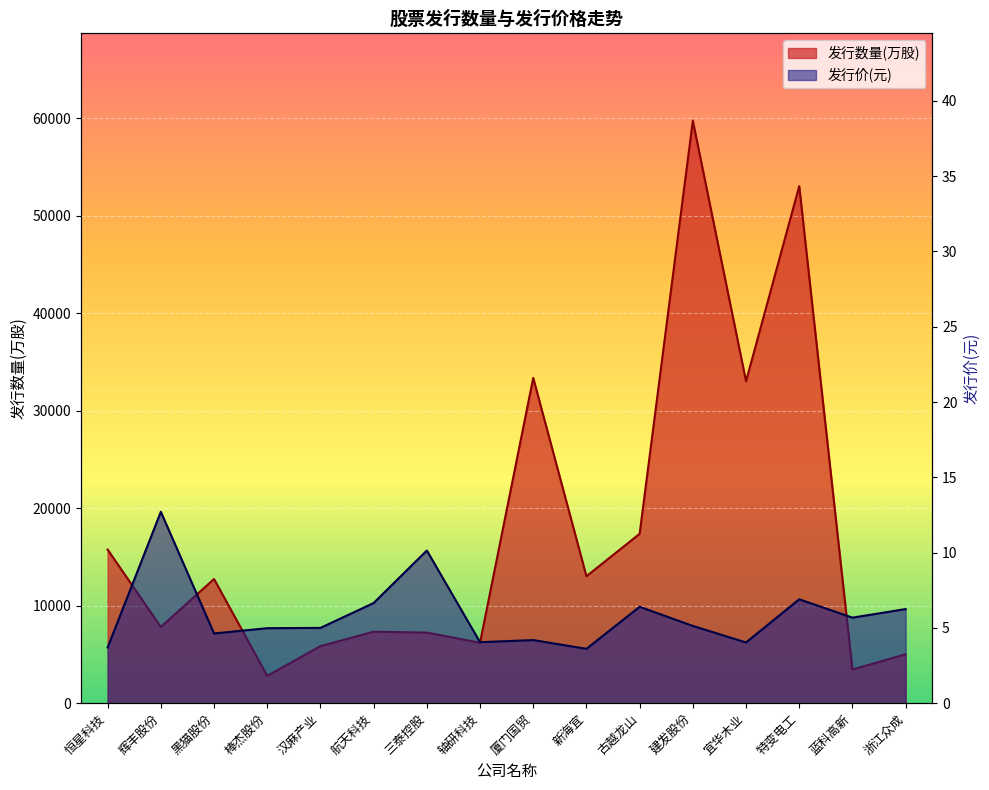

What position from the right is 汉麻产业?

12